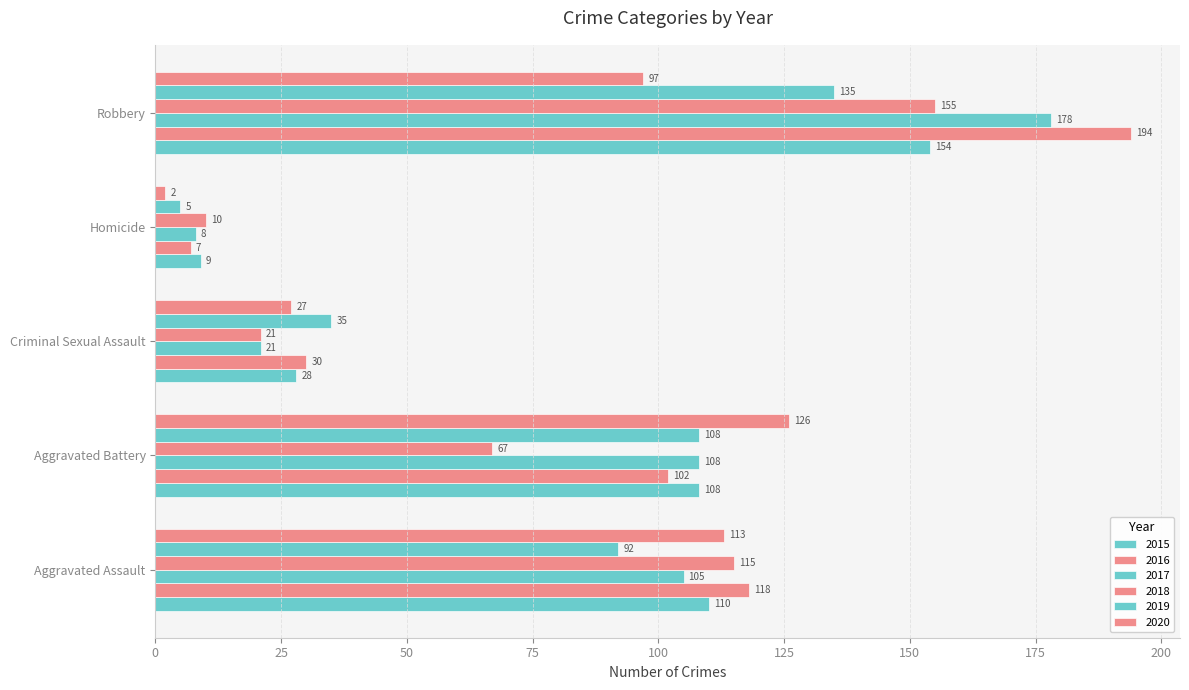

Rank the series at Aggravated Assault from lowest to highest value.

2019, 2017, 2015, 2020, 2018, 2016